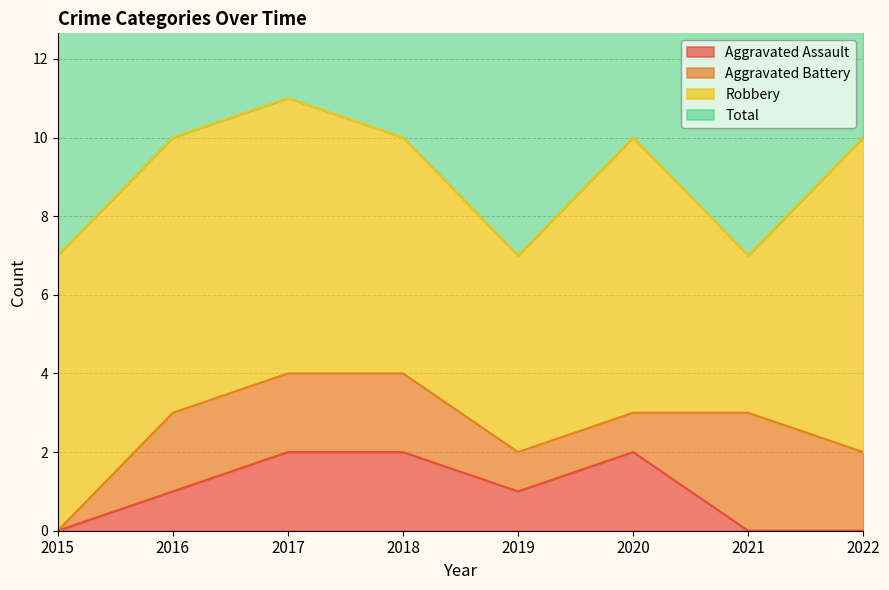

True or false: Aggravated Assault has a value of 0 at 2015.

True